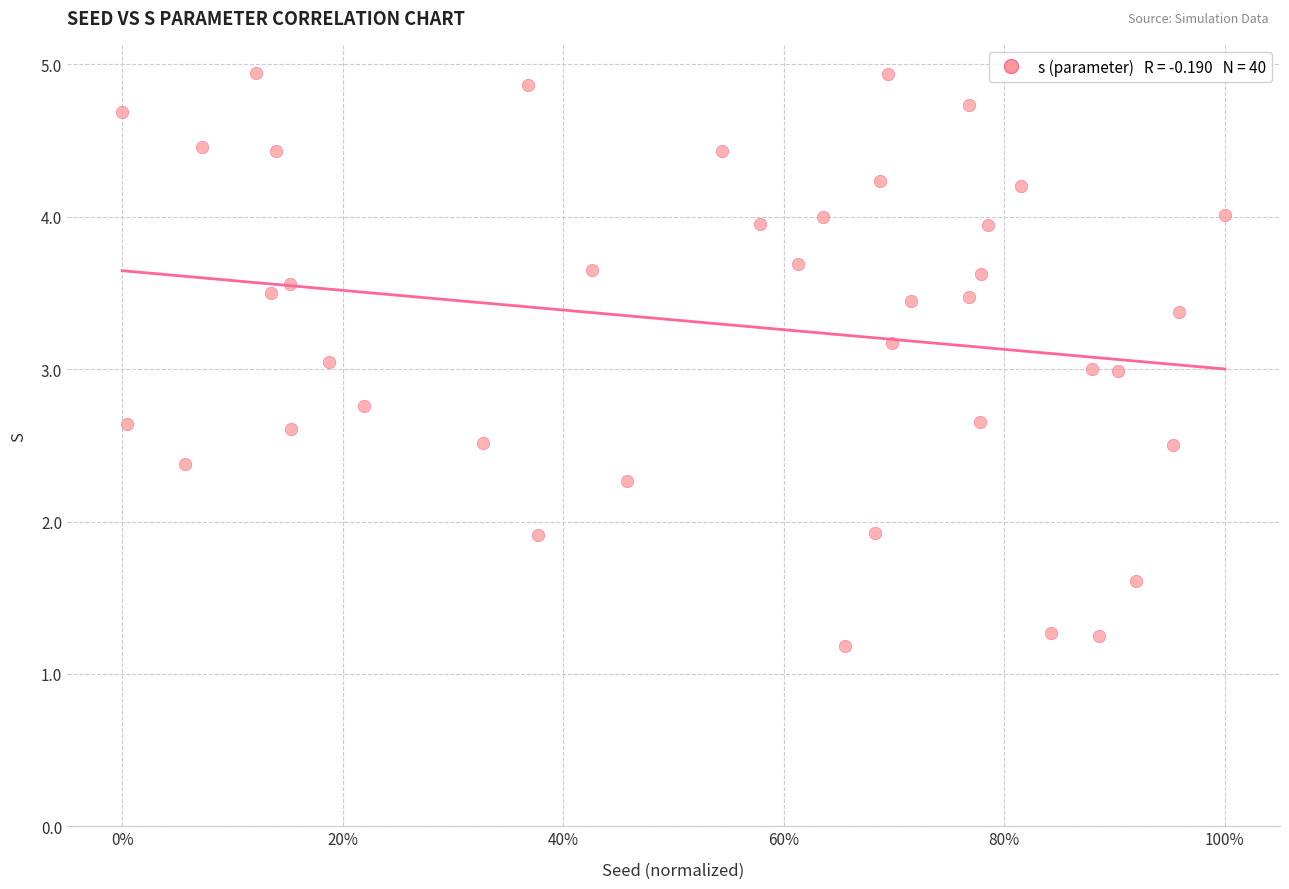

What is the range of X values (max minus min)?

1.0